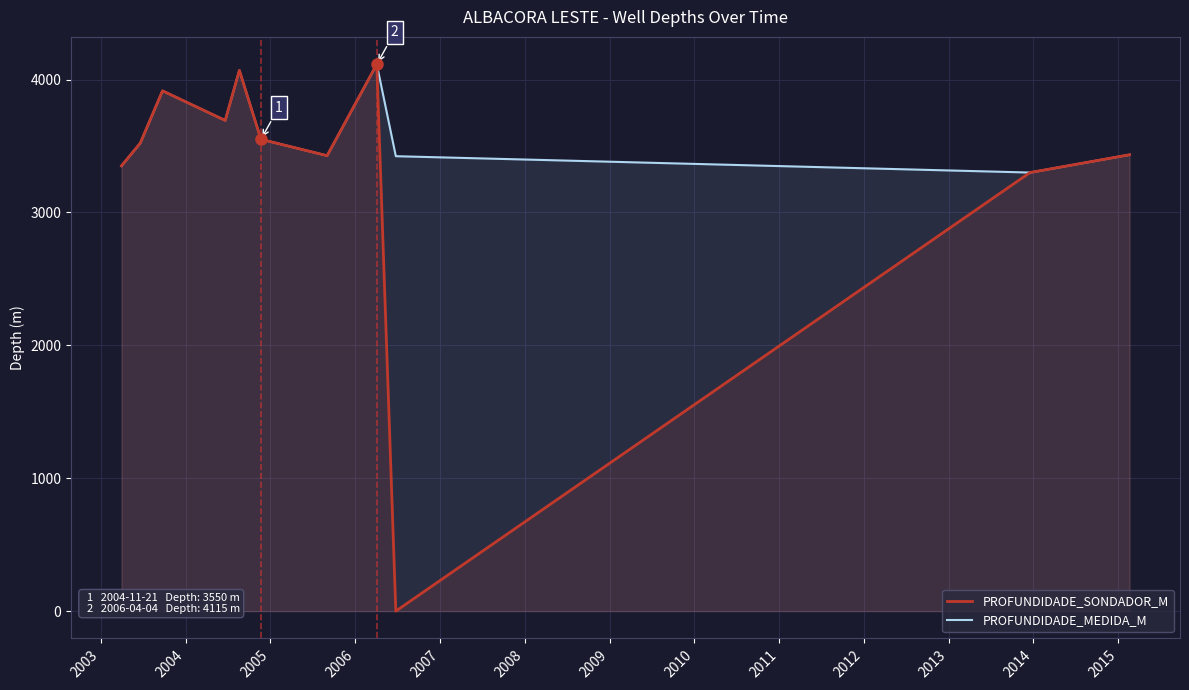

What are all the series names shown in the legend?

PROFUNDIDADE_SONDADOR_M, PROFUNDIDADE_MEDIDA_M